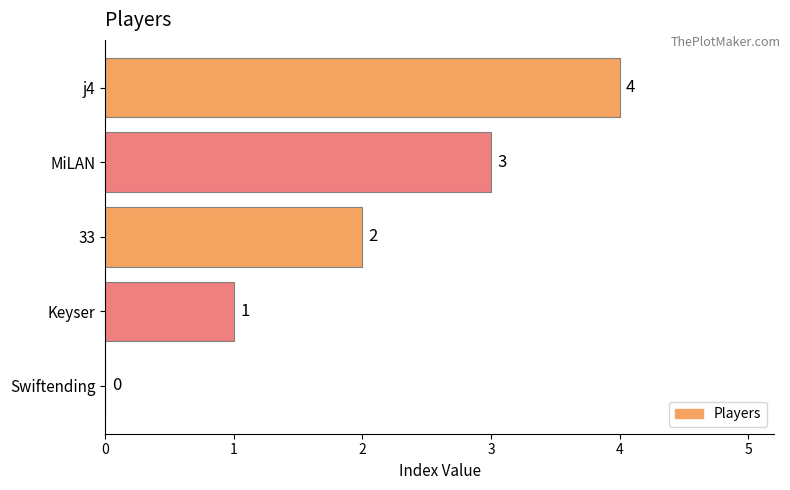

At which label is the value closest to 2?

33